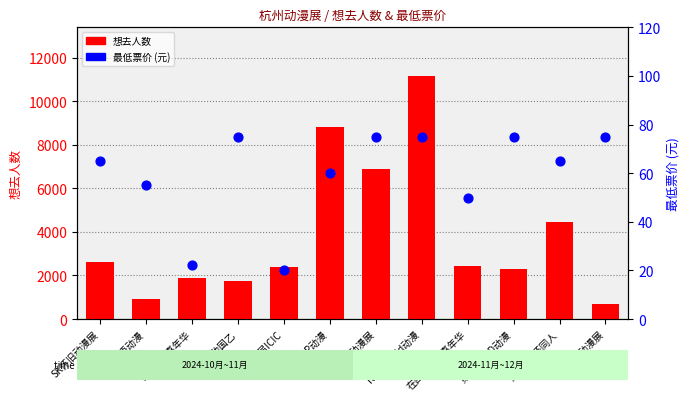

Is the value of 想去人数 at 第三届ICIC greater than the value of 最低票价 at 第三届ICIC?

Yes